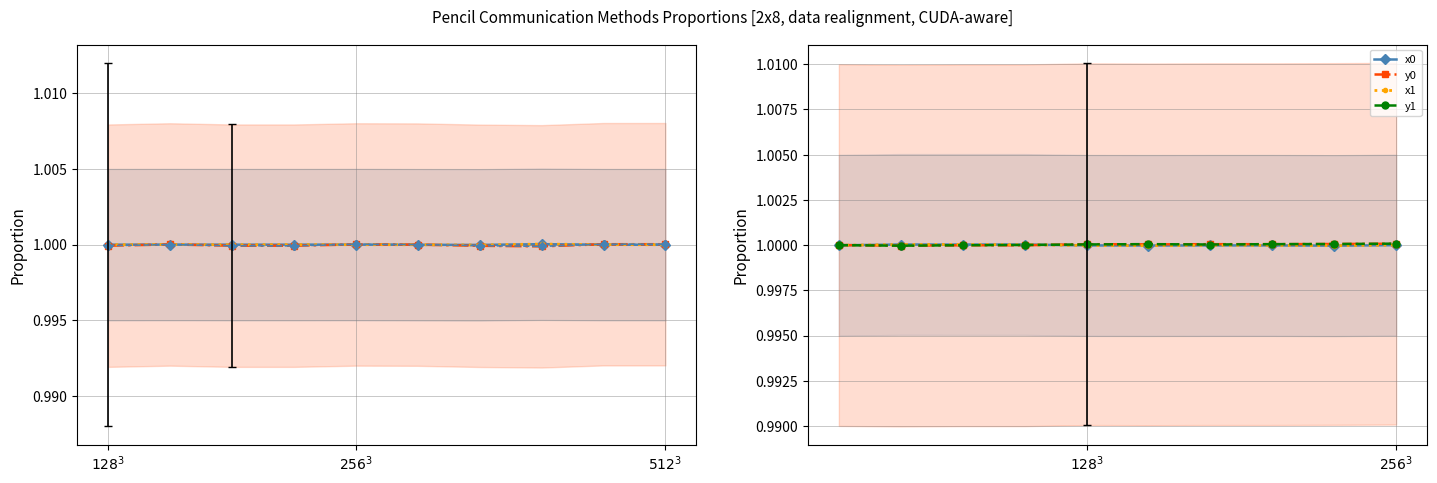

What is the sum of all y0 values?

10.0